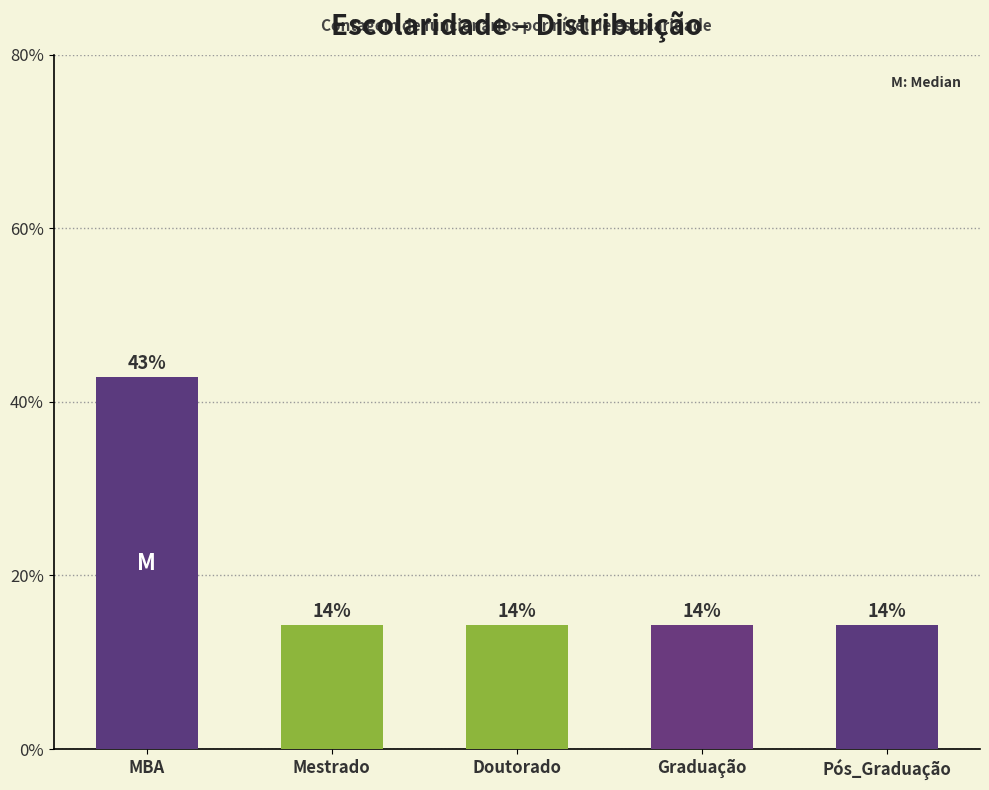

Does the chart contain any negative values?

No